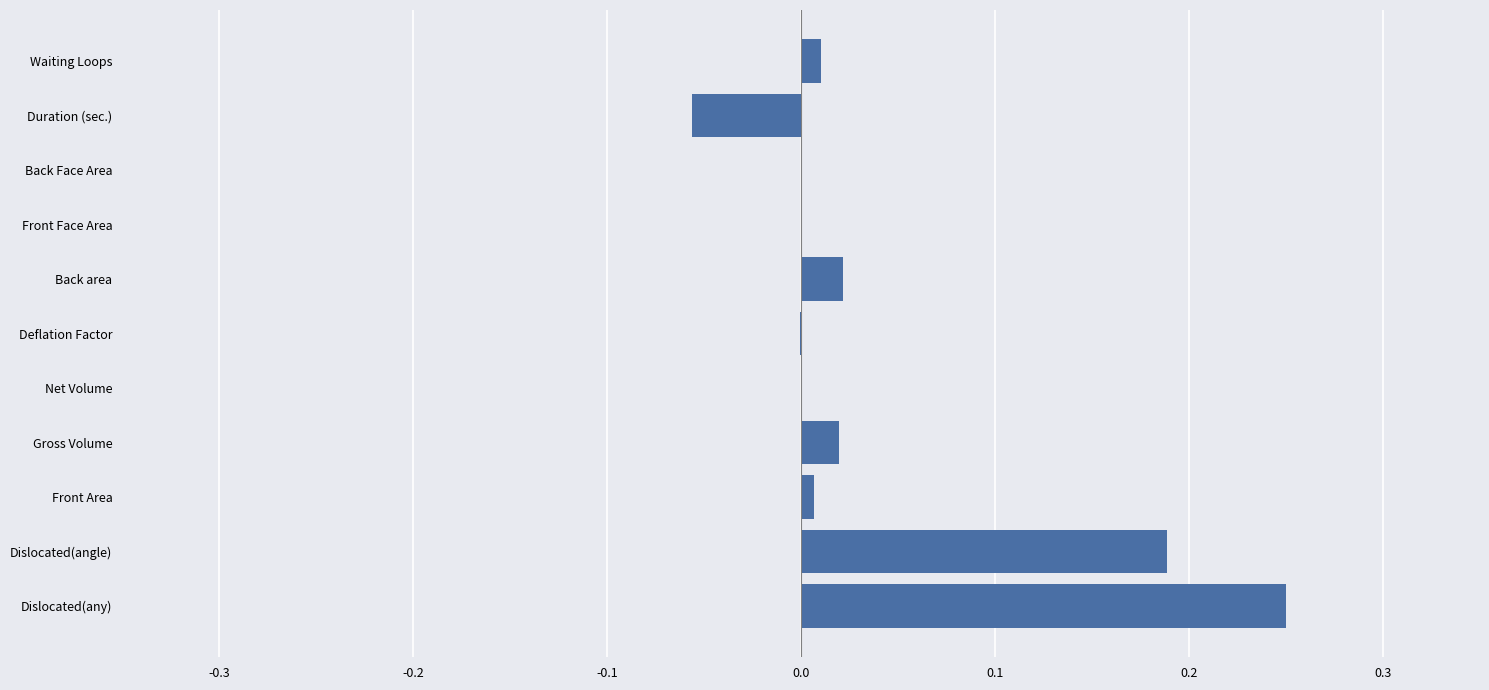

At which category does the chart reach its peak across all series?

Dislocated(any)